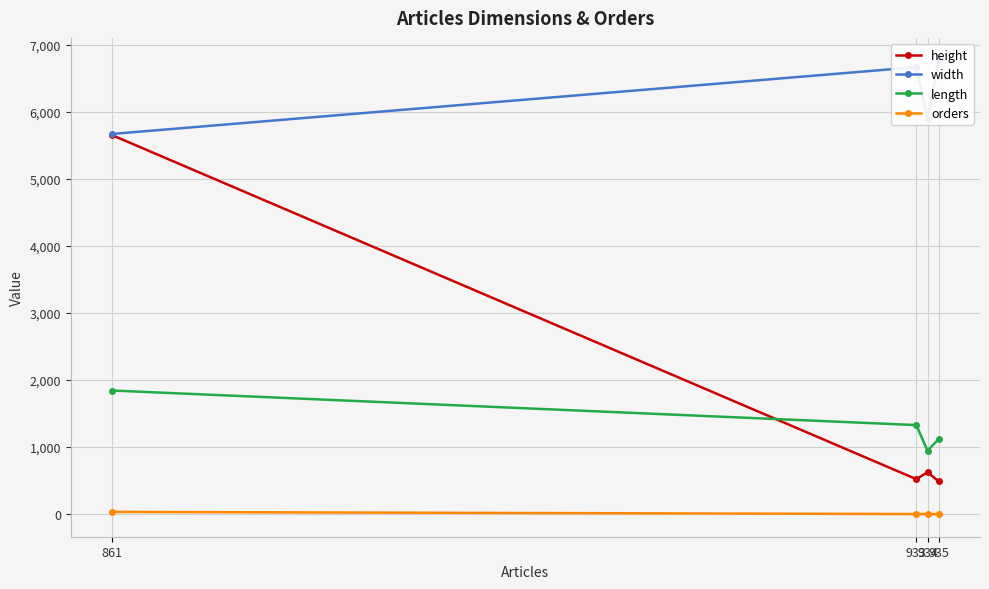

Rank the series by their maximum value, from highest to lowest.

width, height, length, orders